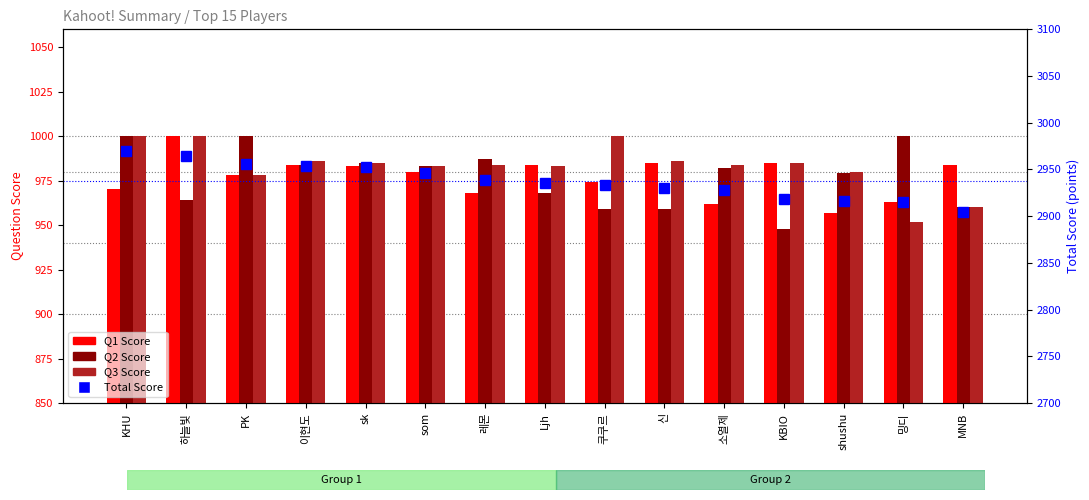

What is the label of the 10th bar from the right?

som